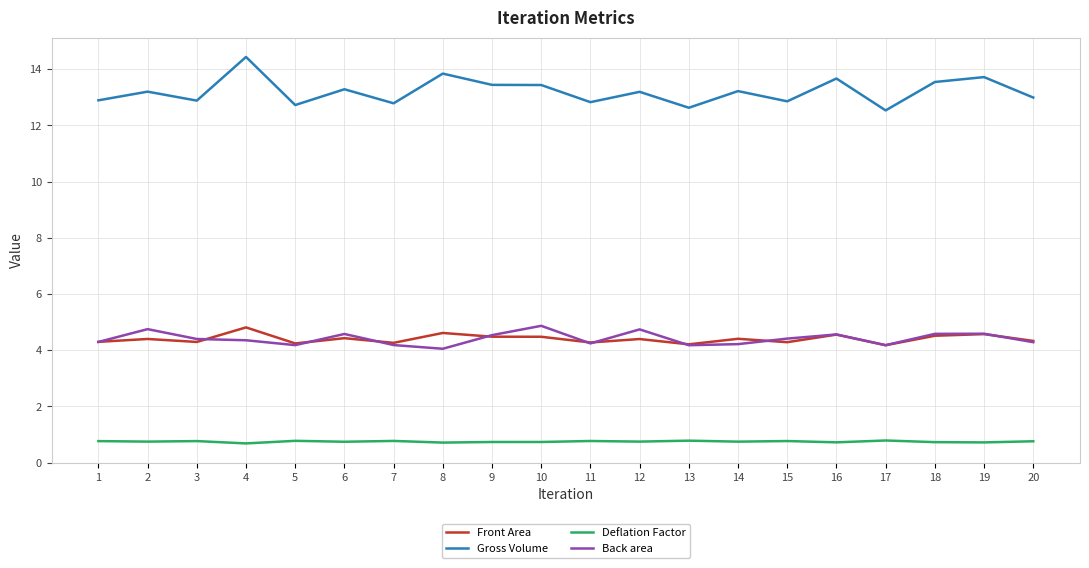

Does the chart display data point markers on the line(s)?

No